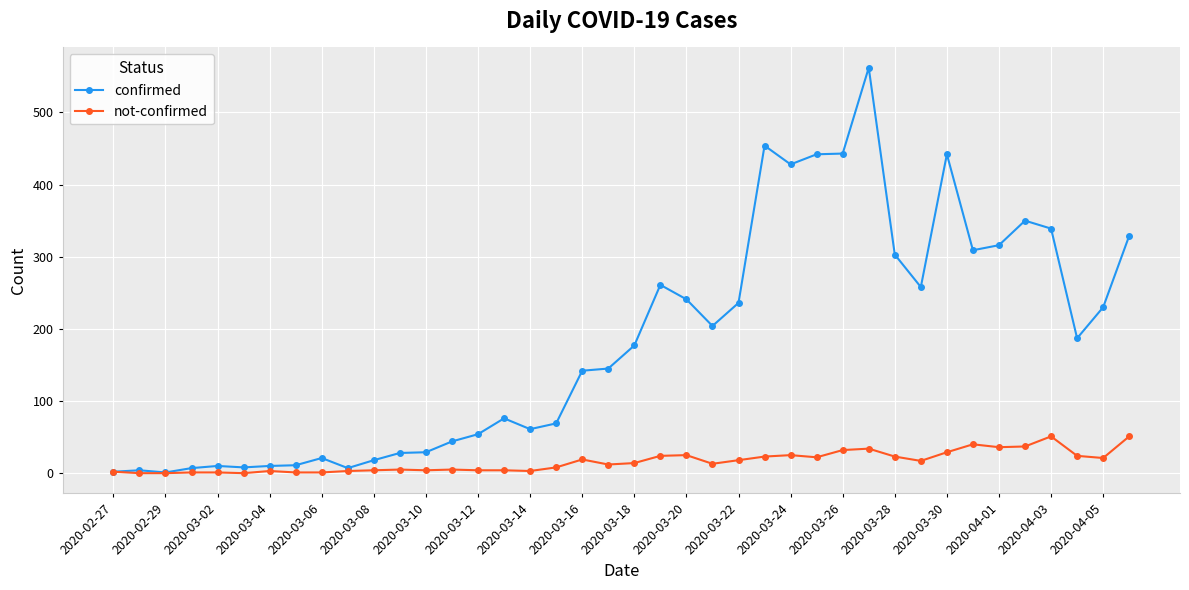

What is the value of the not-confirmed point at the 14th from the left?

5